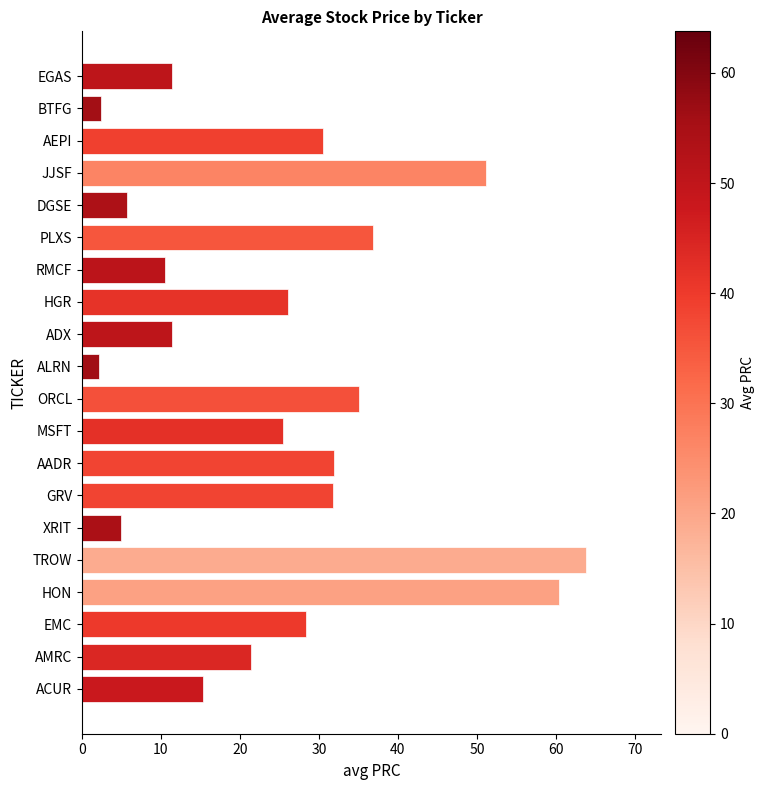

Between JJSF and ACUR, which is larger?

JJSF